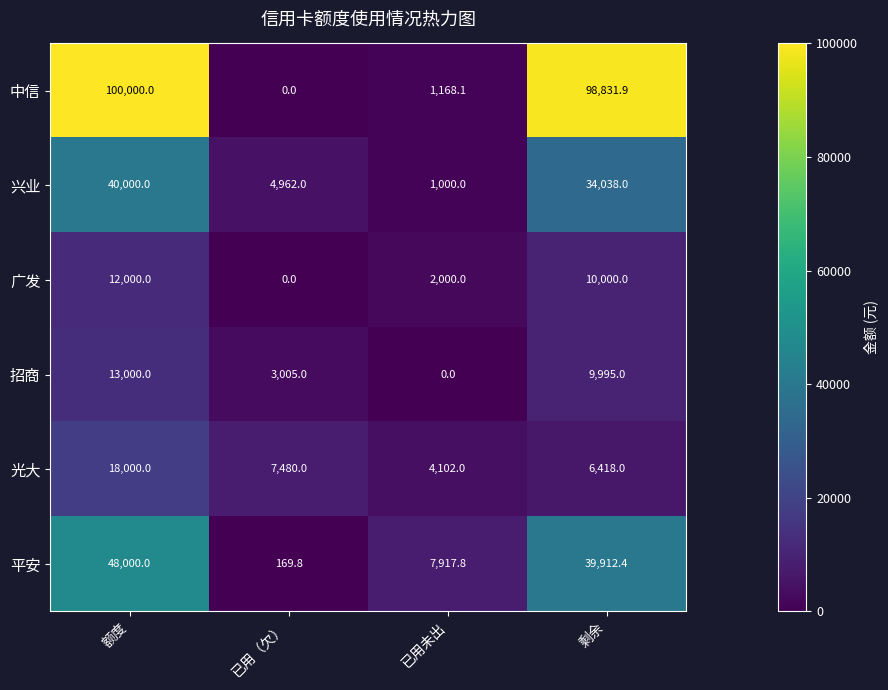

What is the difference between the second highest and second lowest values in the 平安 series?

31994.6